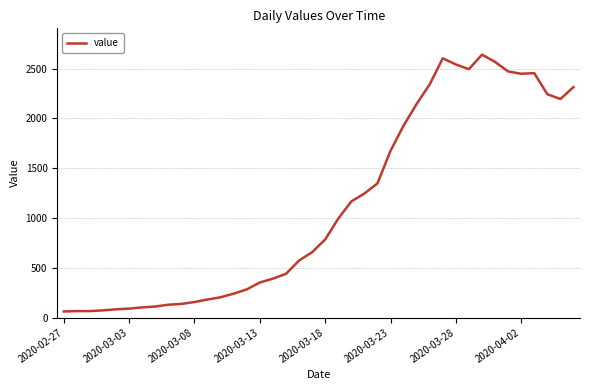

True or false: the data has more than 1 interior local peaks.

True